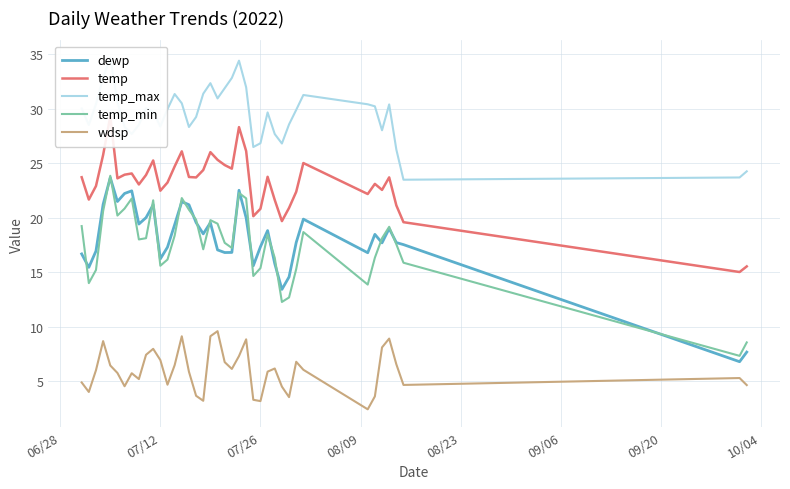

True or false: wdsp and temp_min intersect in this chart.

False